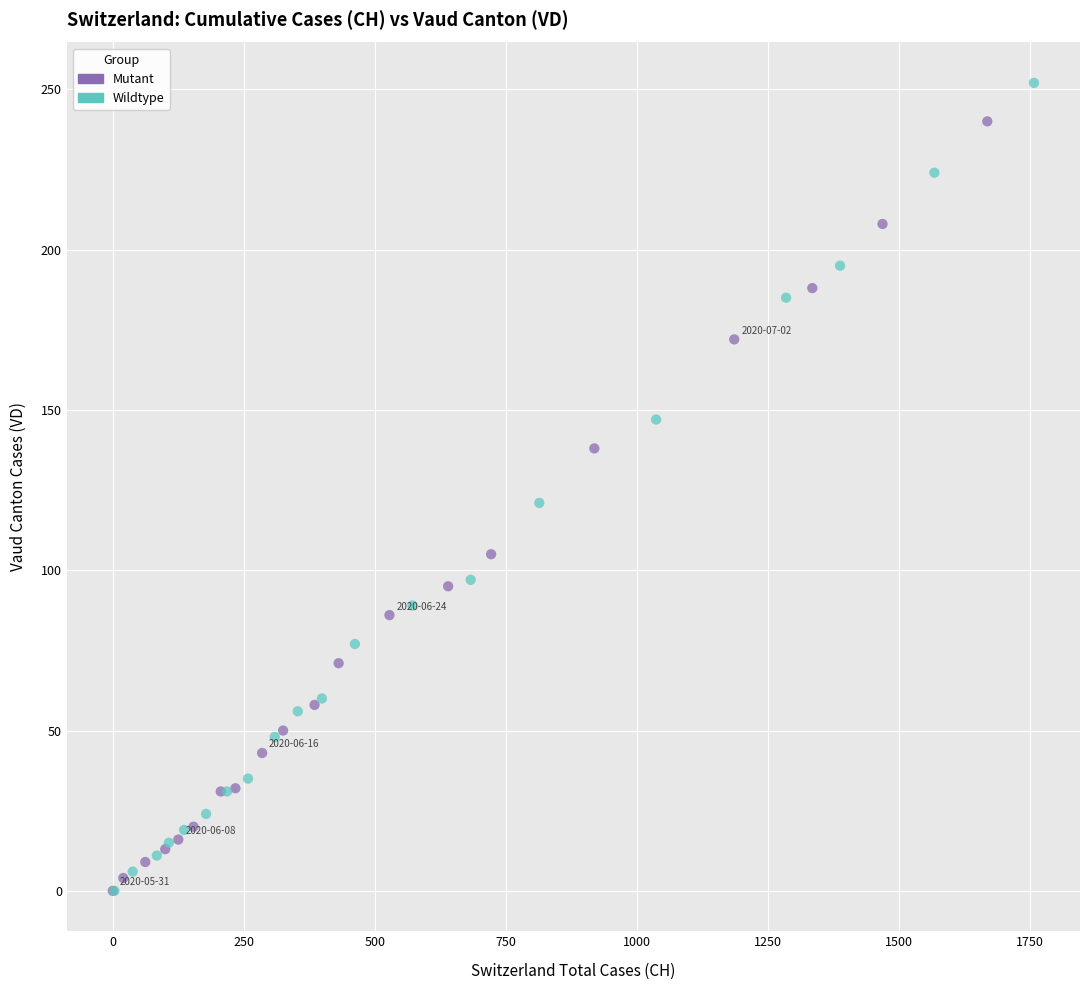

Which series reaches the maximum Y coordinate?

Wildtype